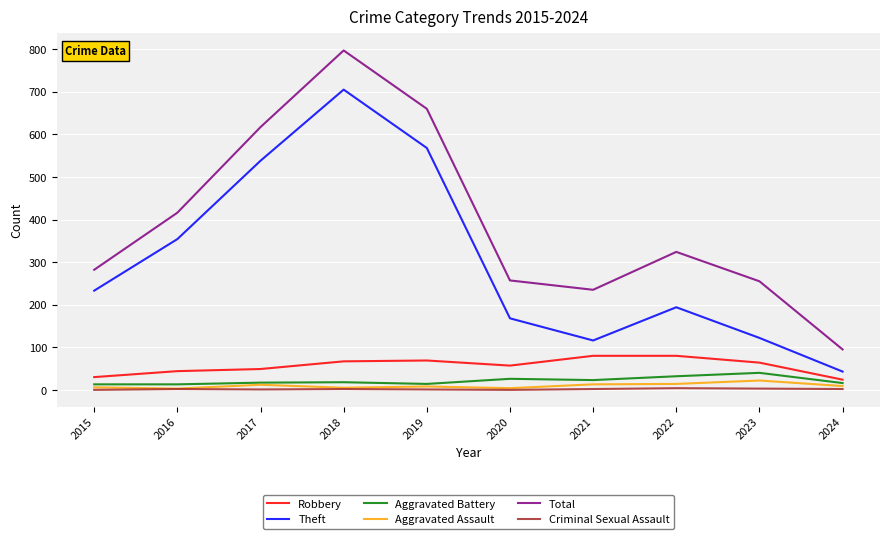

True or false: Theft and Criminal Sexual Assault cross at least once.

False